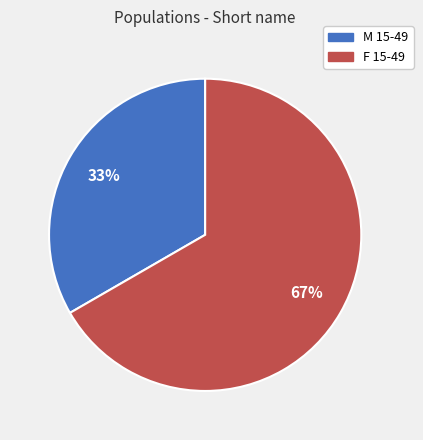

Which category accounts for the majority?

F 15-49